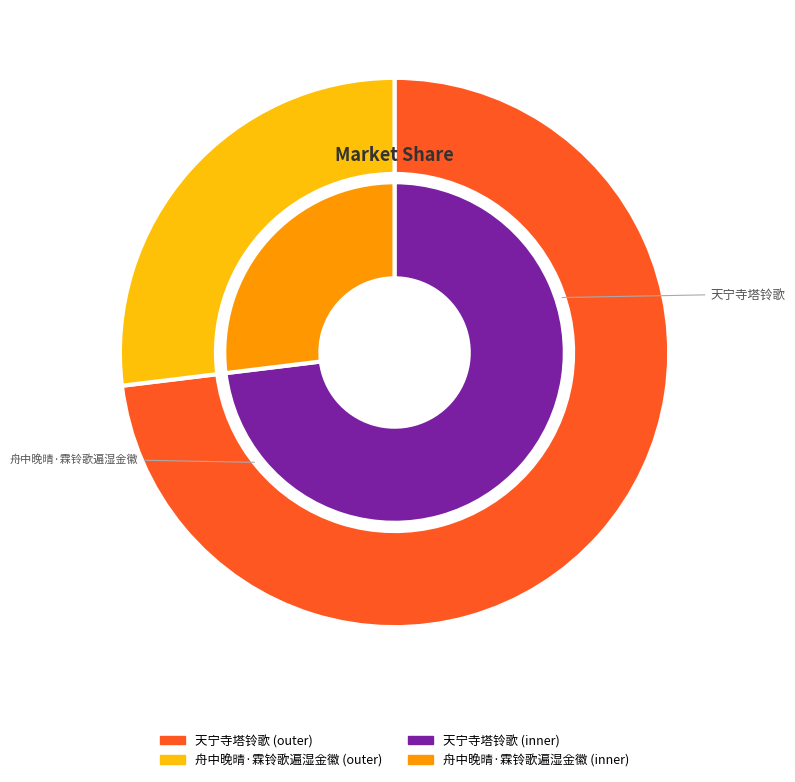

True or false: 天宁寺塔铃歌 accounts for 73% of the total.

True